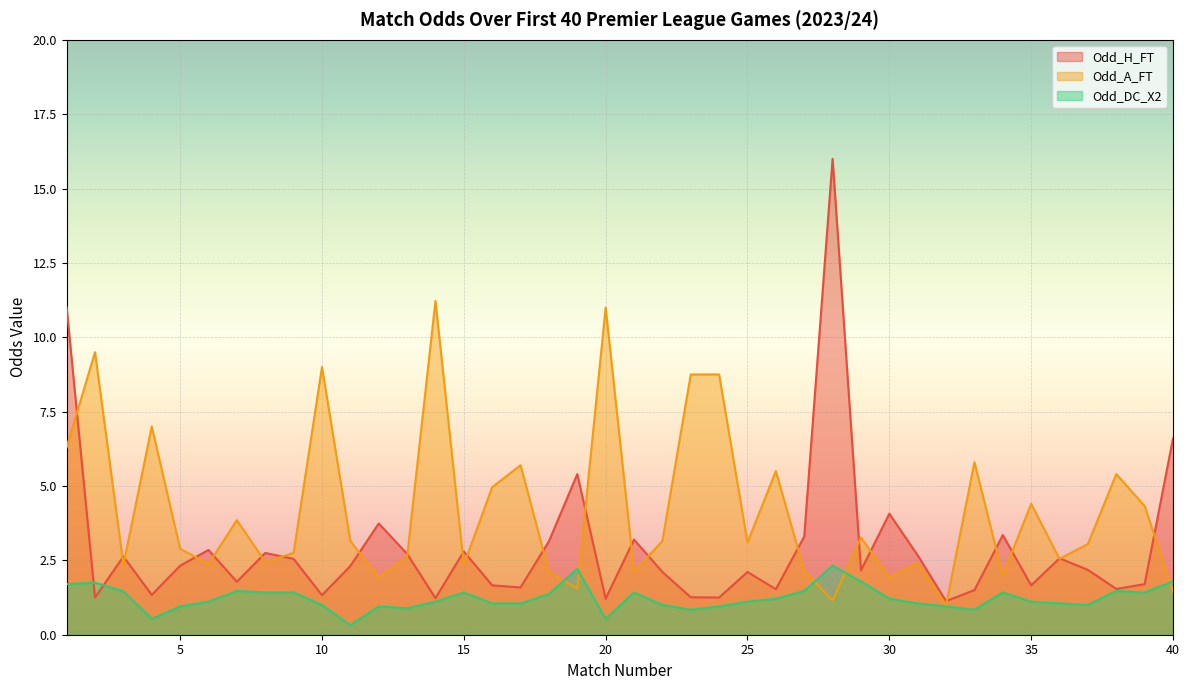

List the series in order of their peak value, highest first.

Odd_H_FT, Odd_A_FT, Odd_DC_X2